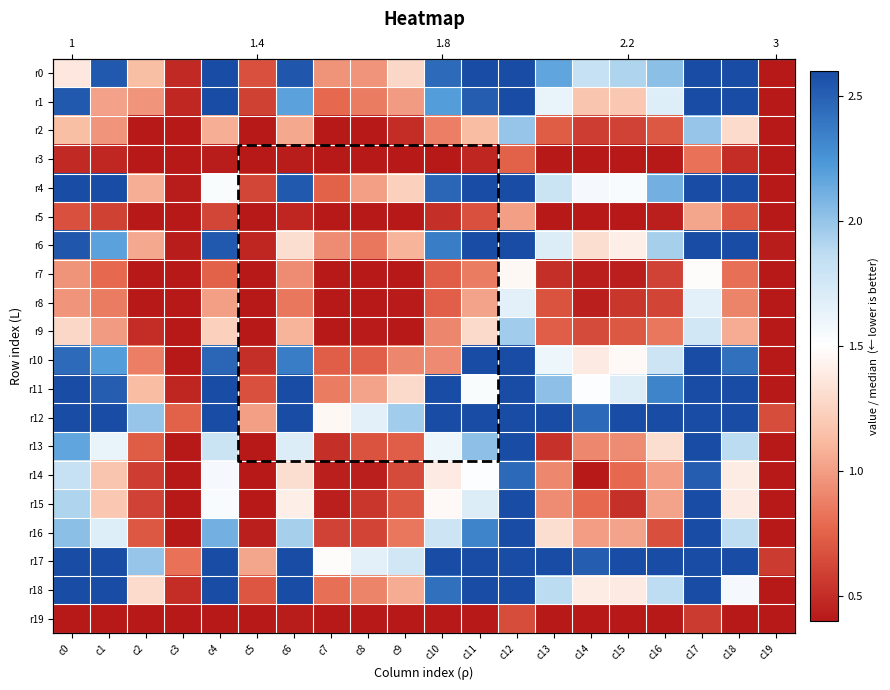

Which series has the widest spread of values?

r17